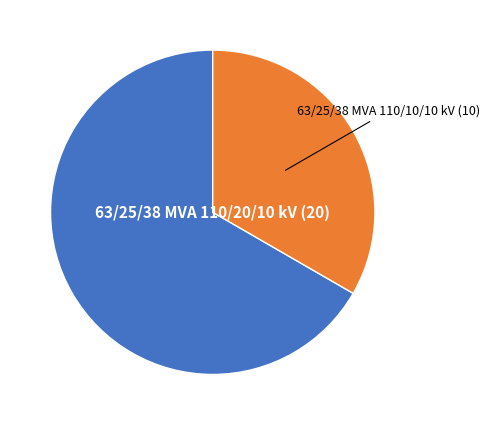

The 63/25/38 MVA 110/20/10 kV slice represents 72% of the pie. True or false?

False